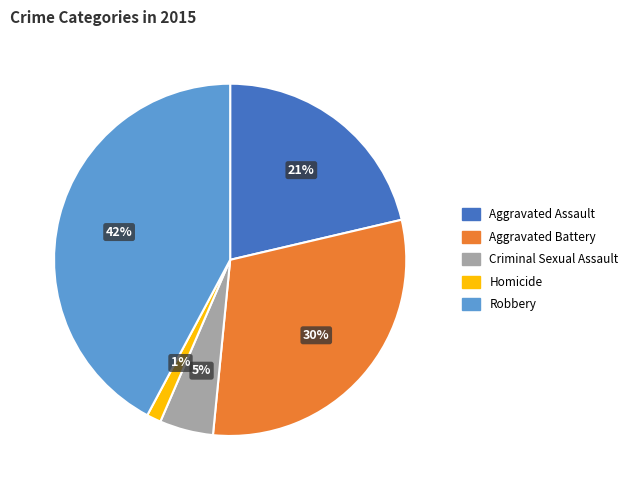

What is the largest slice in the pie chart?

Robbery